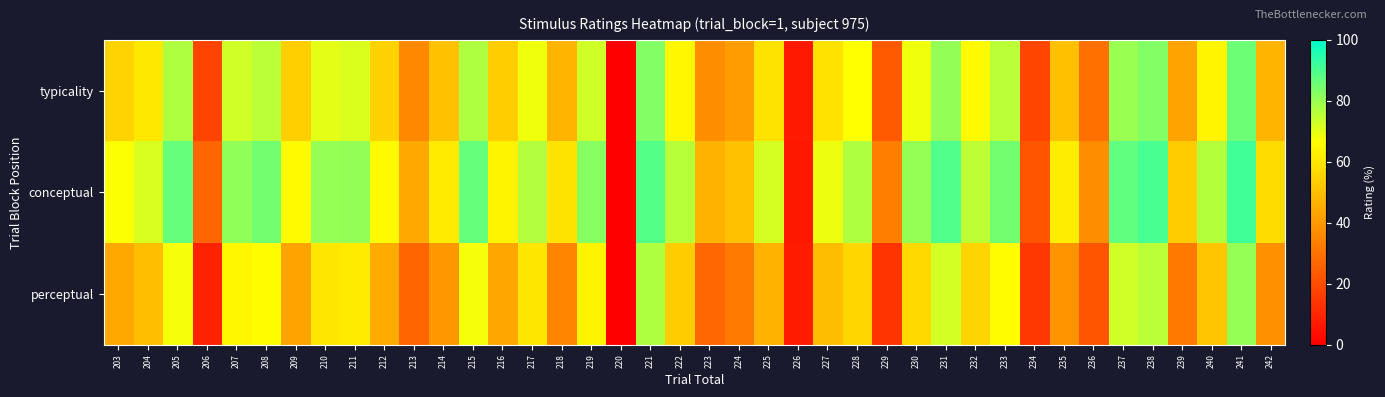

At 225, list the series in order from largest to smallest.

conceptual, typicality, perceptual